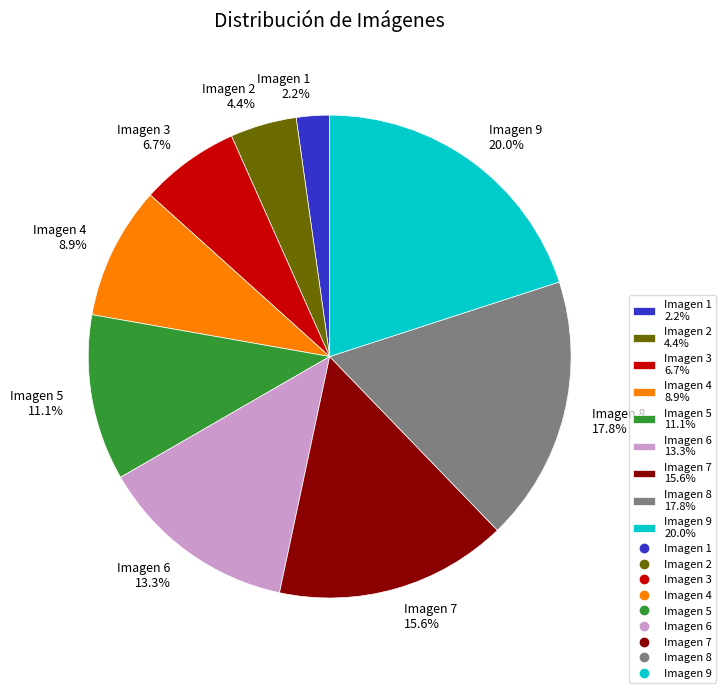

Does Imagen 3 represent more than half of the total?

No